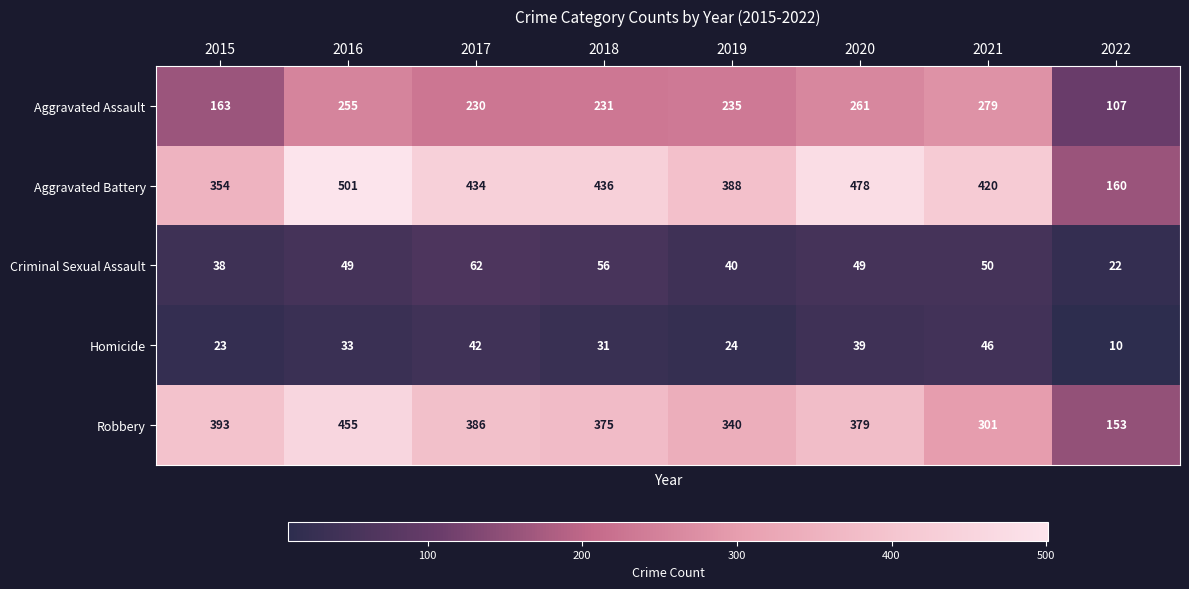

At which label is Aggravated Assault closest to 193?

2015